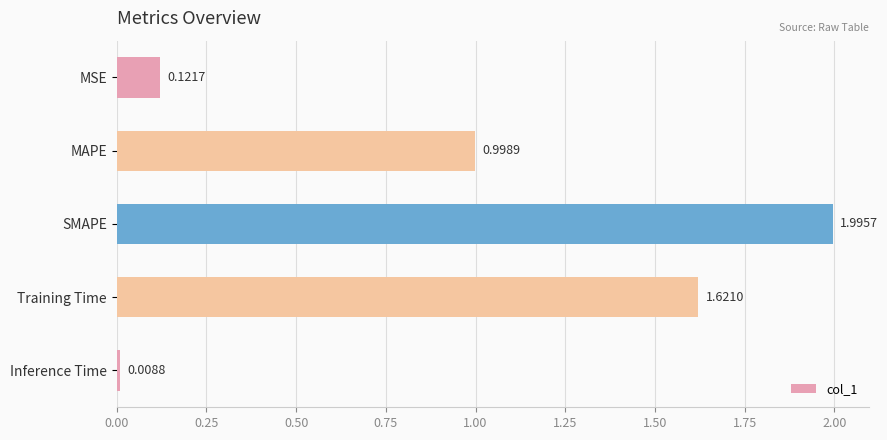

Rank the categories by value from lowest to highest.

Inference Time, MSE, MAPE, Training Time, SMAPE